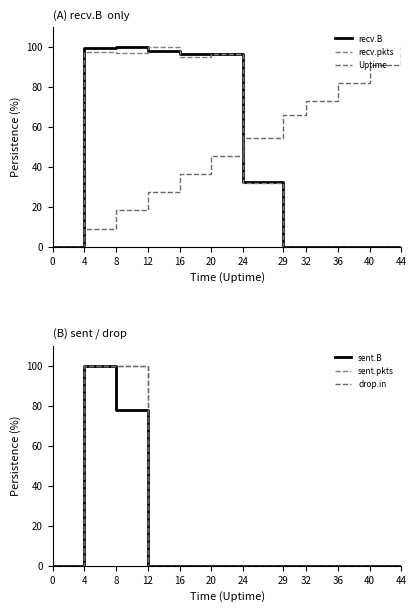

Between 40 and 44, which is larger?

40